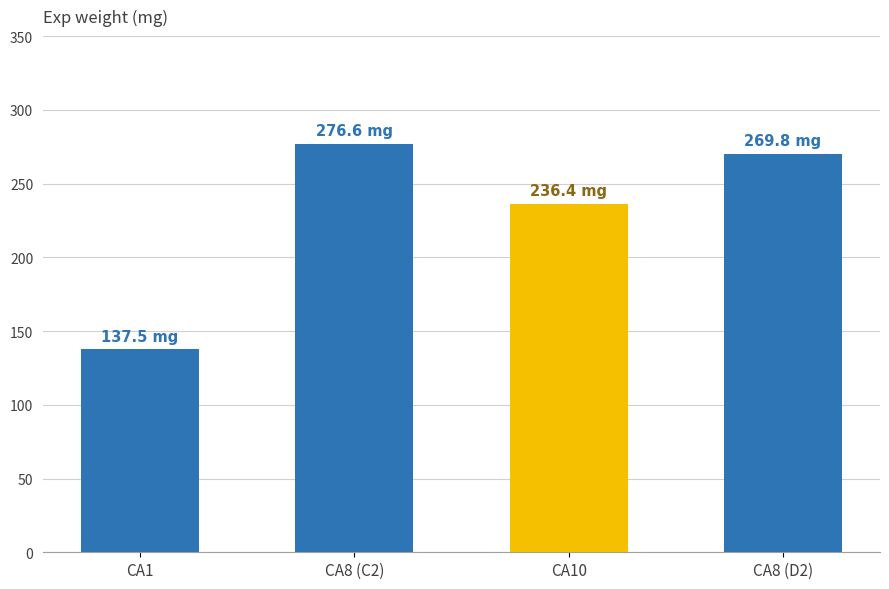

The value at CA1 is 222.3. True or false?

False